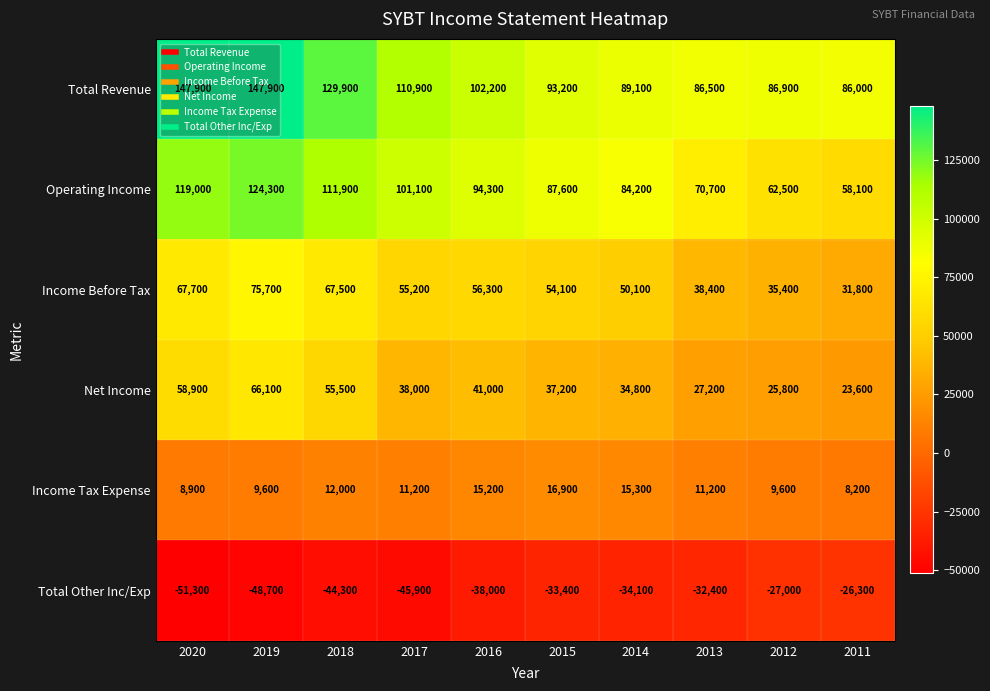

How many series are shown in this chart?

6